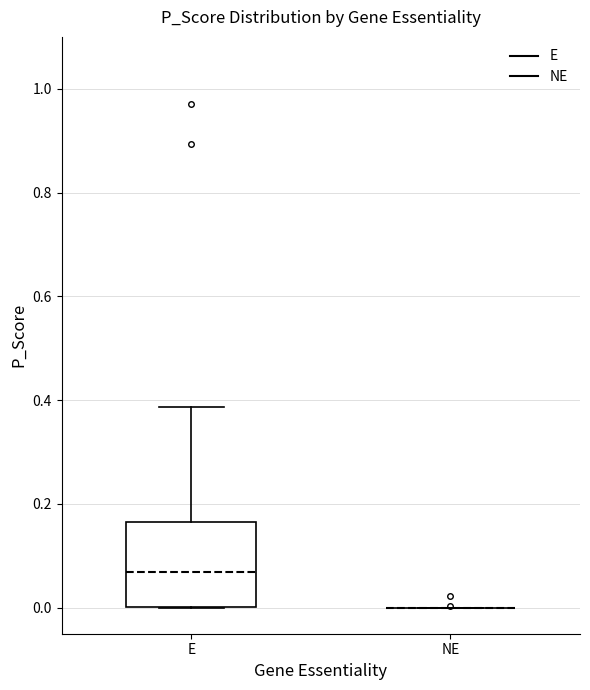

Reading left to right, read every box against the y-axis: the position of its median line, the range the box covers, and the ends of its whiskers. The values are not printed on the chart, so give them approximately, as read against the axis.

E: median 0.06, box 0.00 to 0.16, whiskers 0.00 to 0.38
NE: box collapsed to a line at 0.00, whiskers 0.00 to 0.00